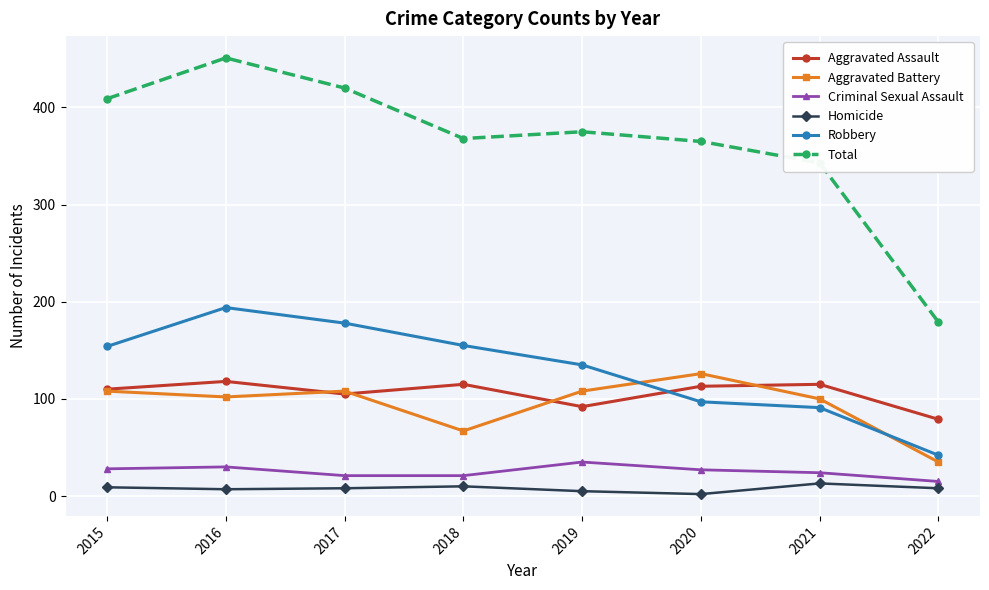

At which category does Aggravated Assault reach its first local valley?

2017